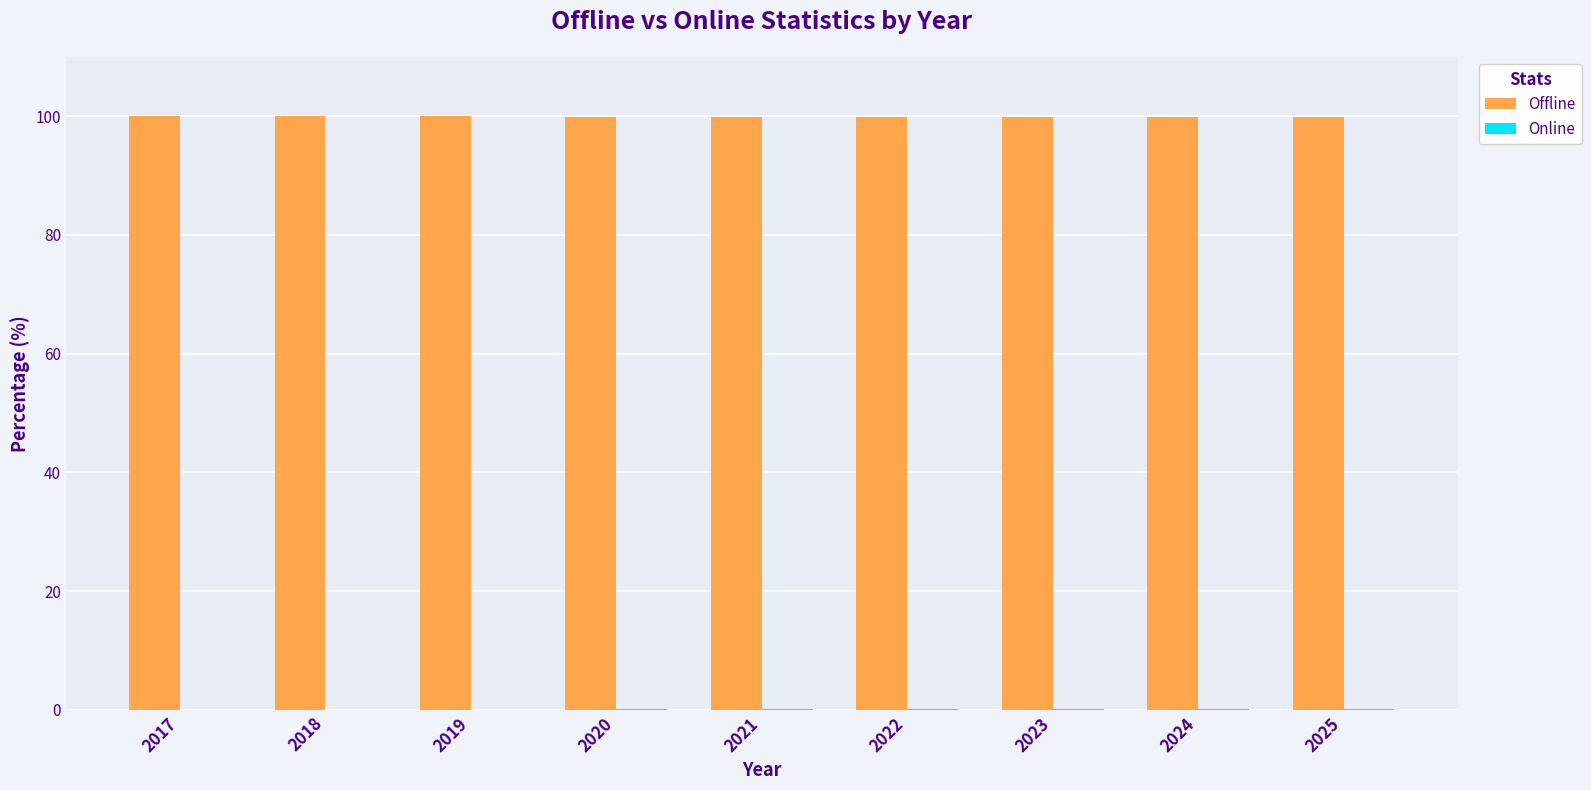

Which series has the largest total across all categories?

Offline